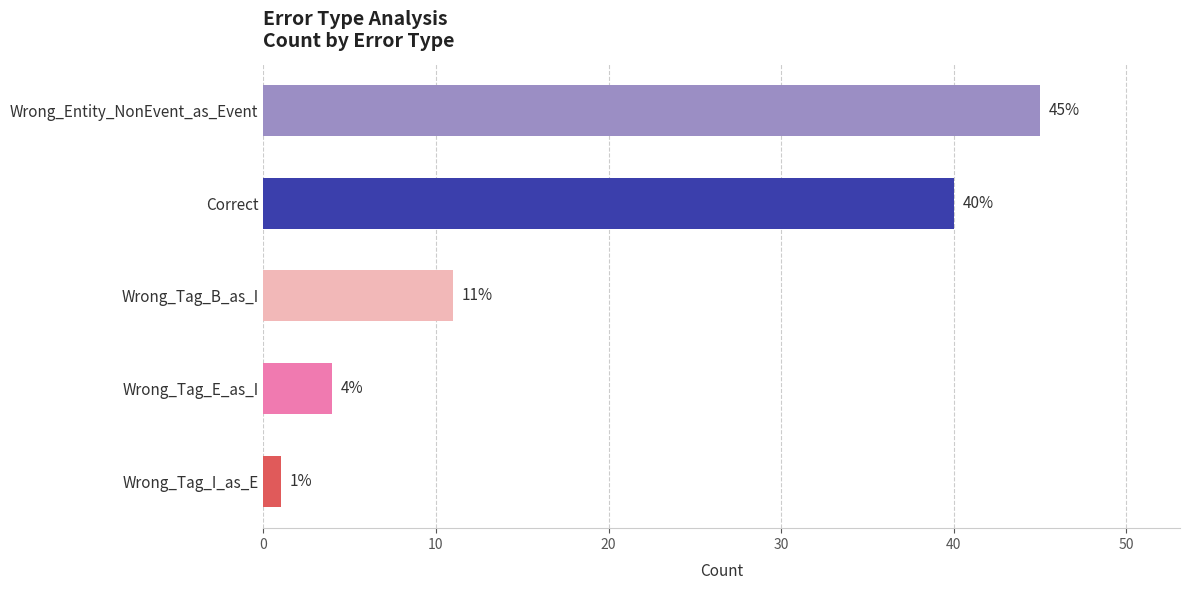

Does the chart contain any negative values?

No